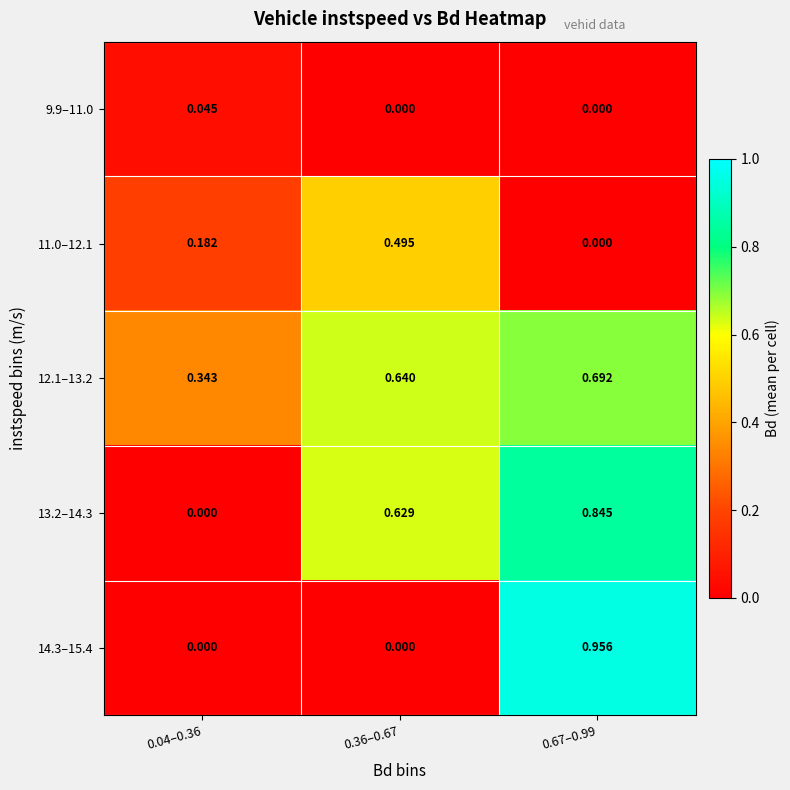

What is the total value across all series at 0.36–0.67?

1.8